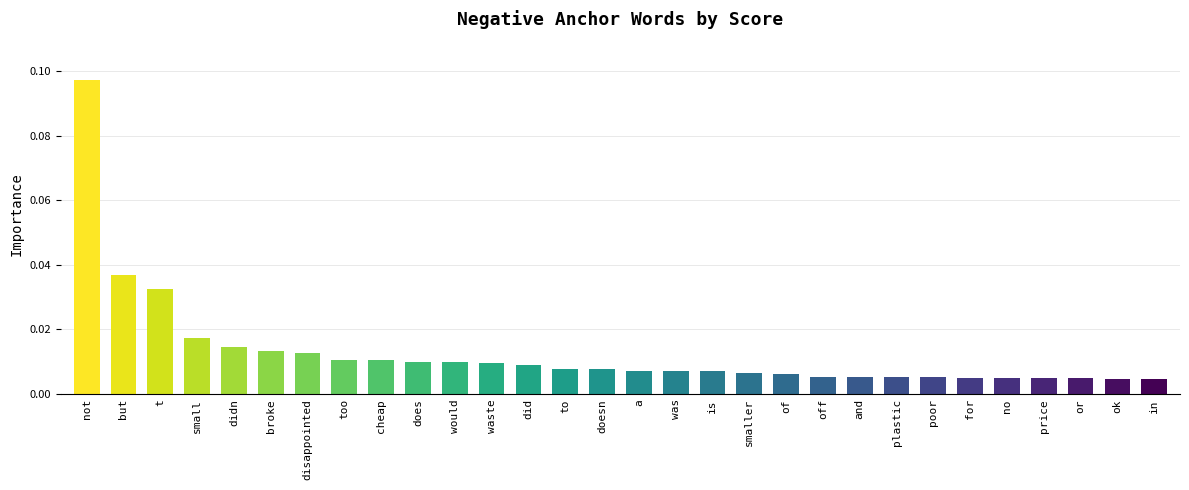

What position from the right is didn?

26